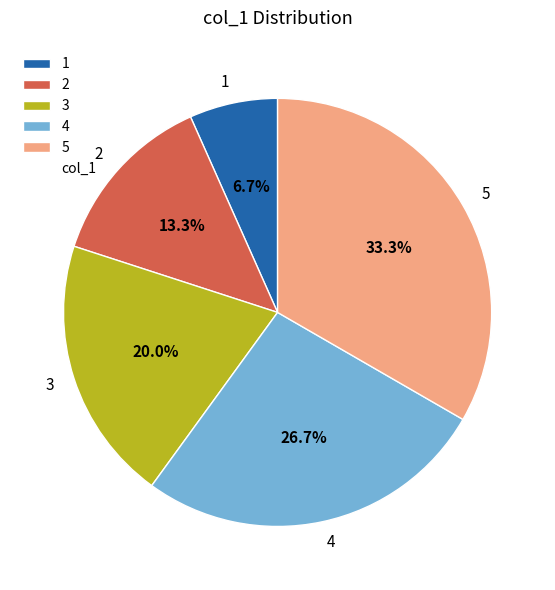

What is the smallest slice in the pie chart?

1